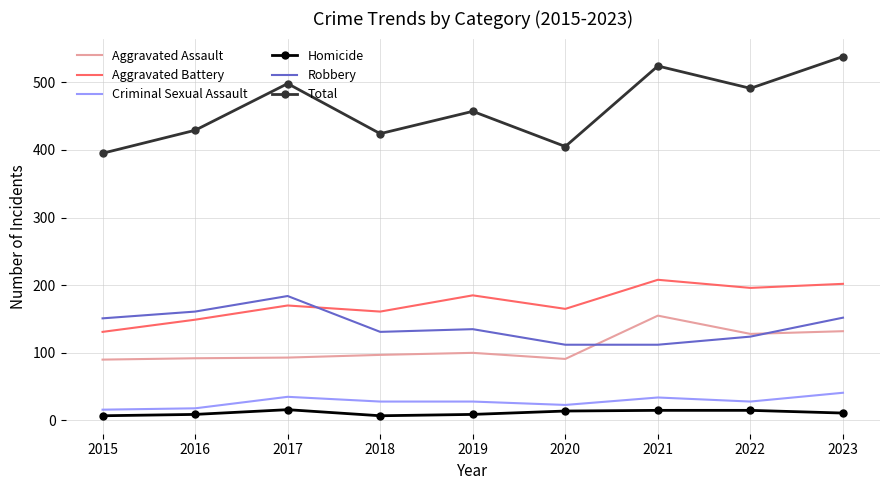

What is the sum of all Homicide values?

103